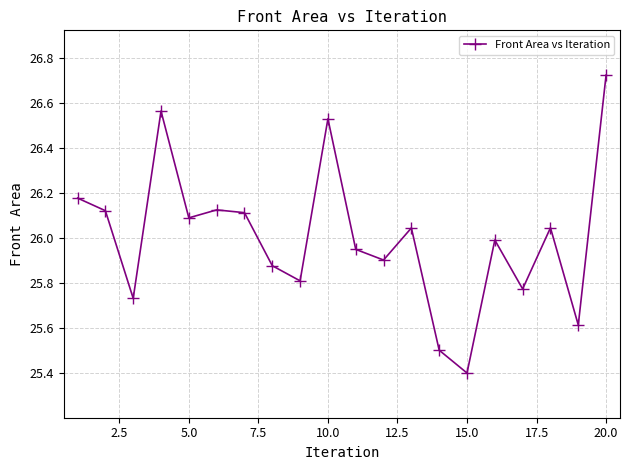

True or false: the data has more than 1 interior local peaks.

True